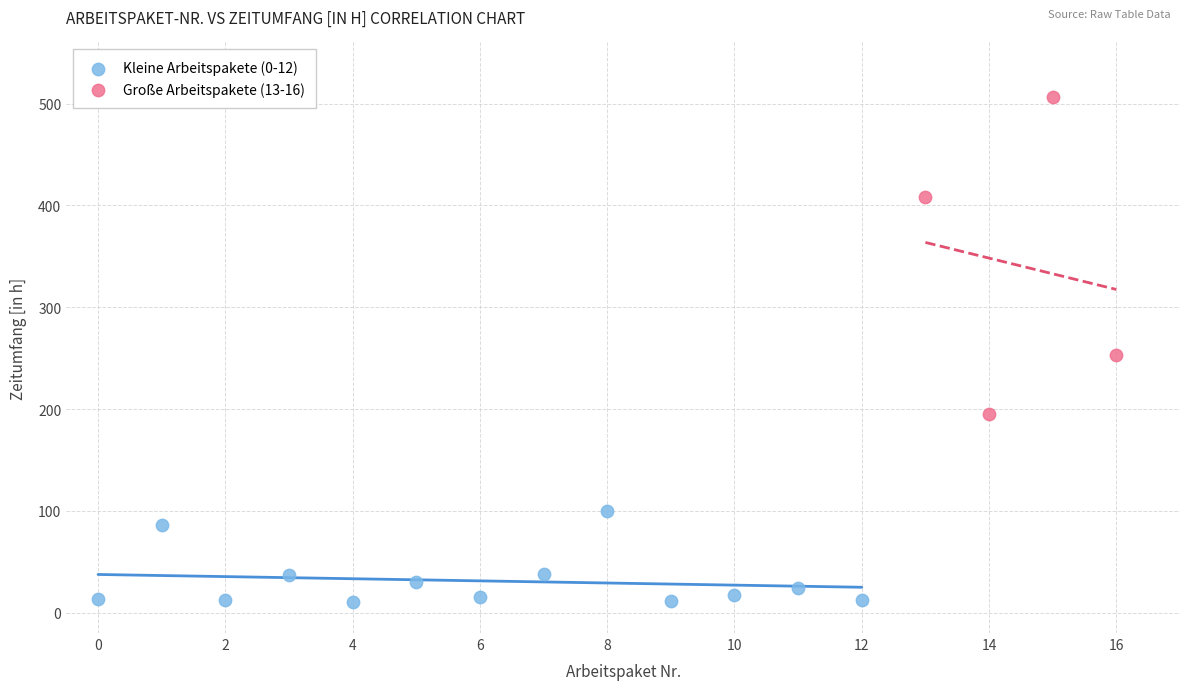

Which series contains the lowest Y value?

Kleine Arbeitspakete (0-12)